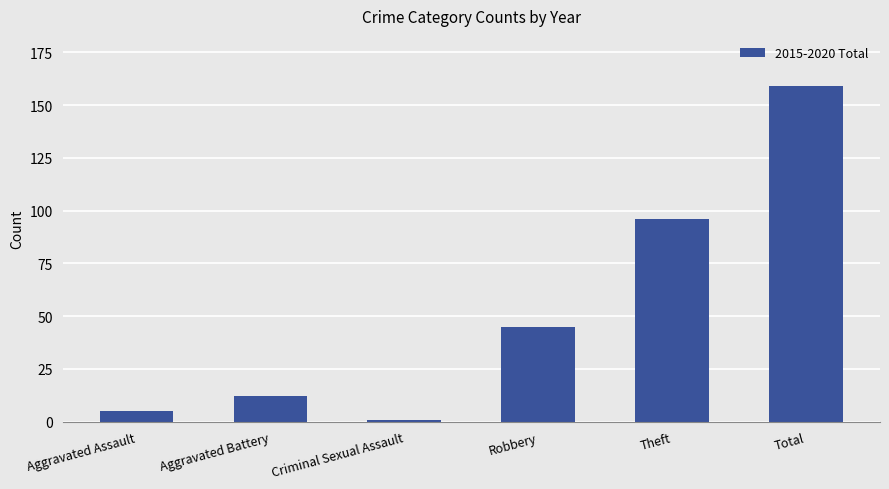

Between Theft and Criminal Sexual Assault, which is larger?

Theft